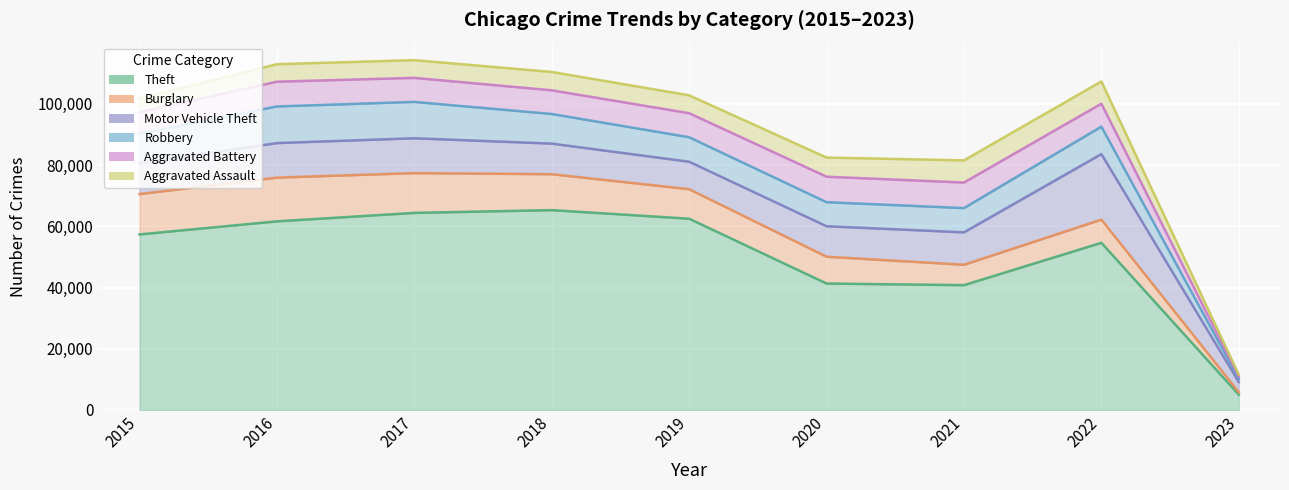

True or false: Aggravated Assault has more than 2 points higher than both neighbors.

False